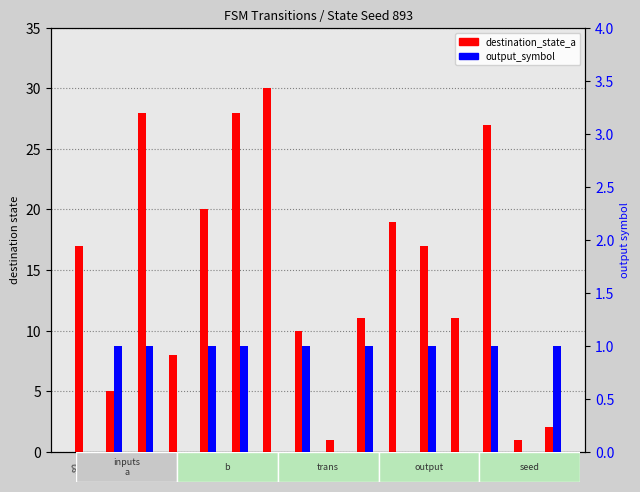

The output_symbol series shows 0 at s0. True or false?

False